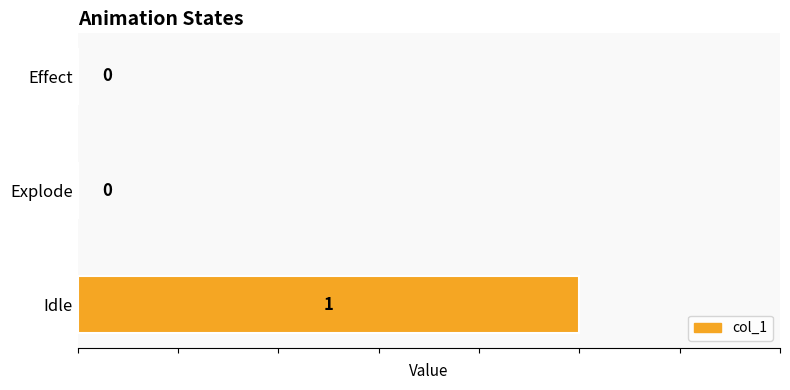

The chart shows a value of 1 at Idle. True or false?

True